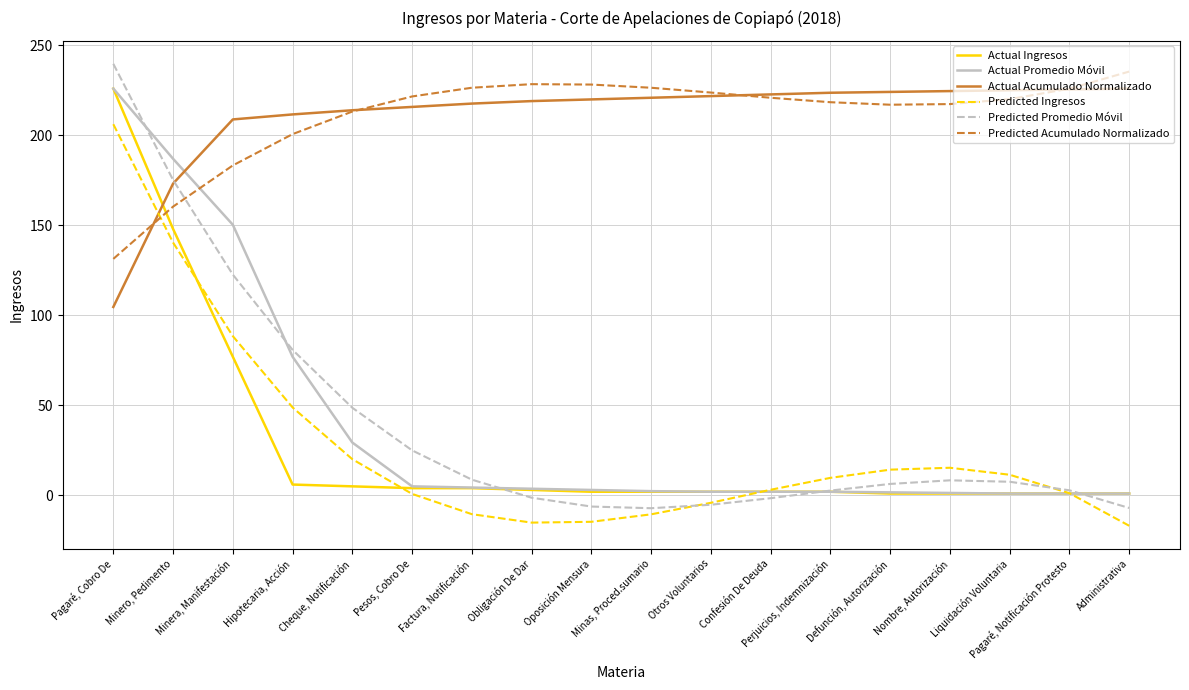

What position from the left is Oposición Mensura?

9